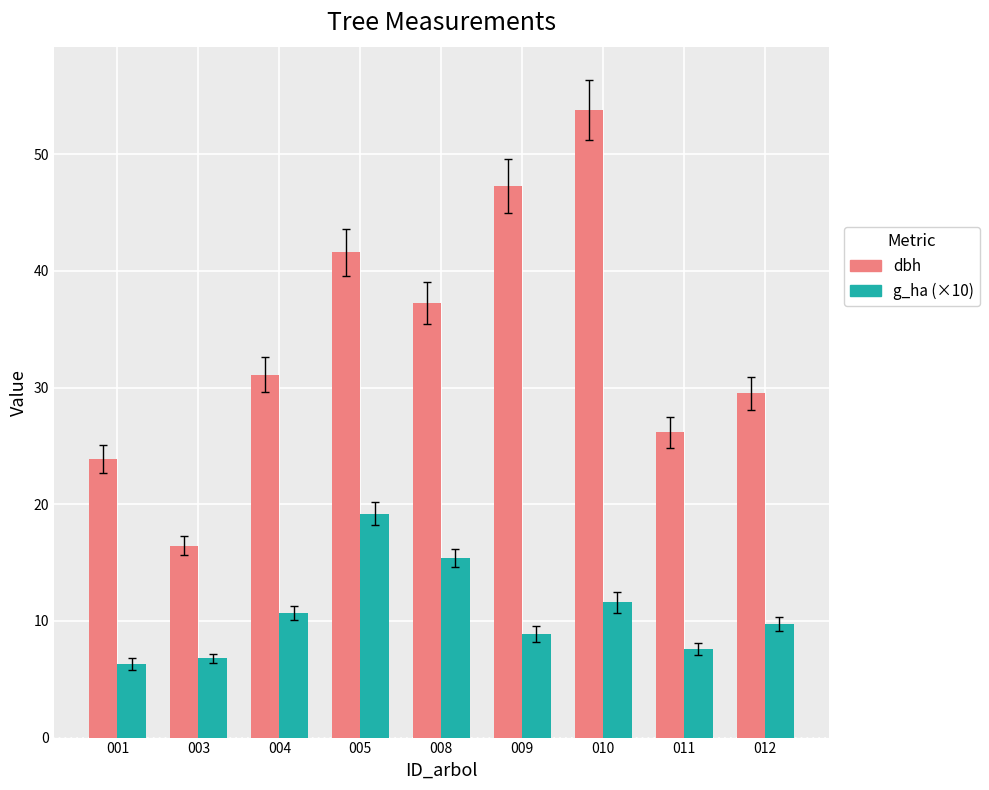

What is the average value of the g_ha (×10) series?

10.7